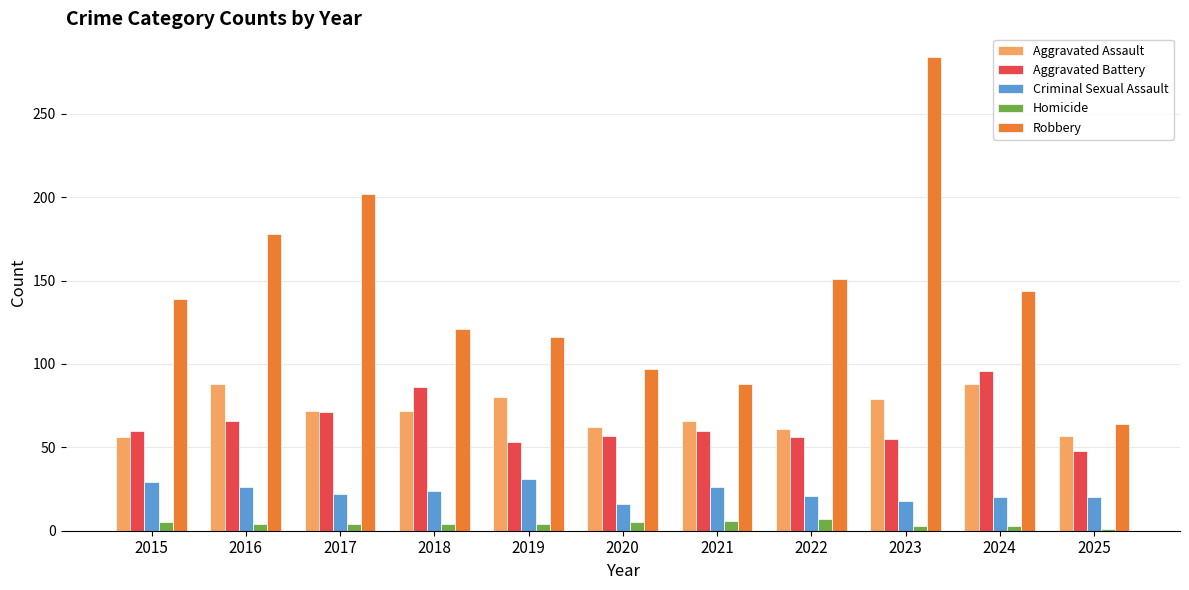

What is the value of the Criminal Sexual Assault bar at the 7th from the left?

26